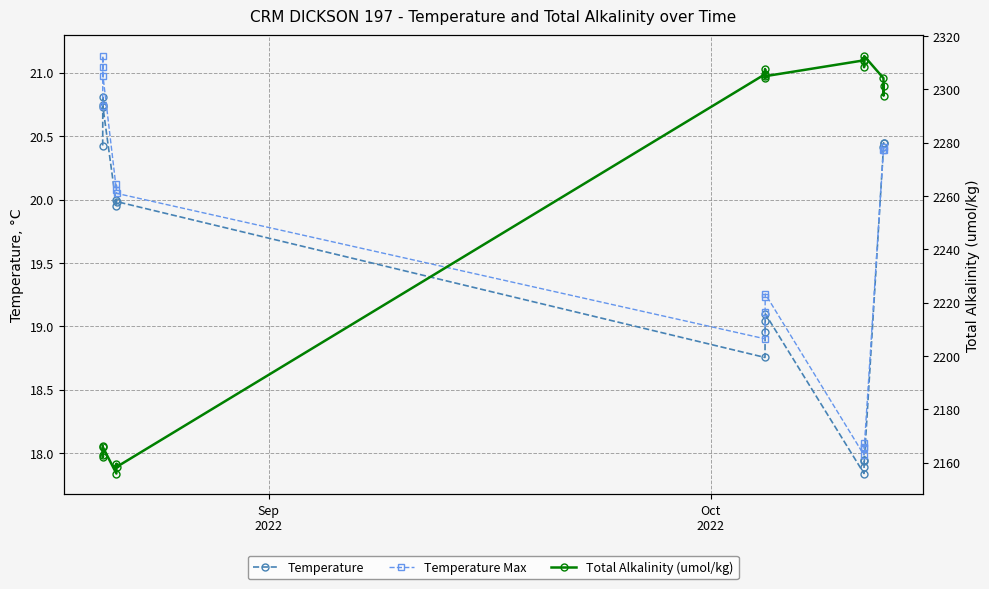

Reading left to right, transcribe all the data shown in this chart.

Temperature: 20.4	20.7	20.8	20.7	20.0	20.0	20.0	18.8	19.0	19.0	19.1	17.8	17.9	17.9	17.9	20.4	20.4	20.4
Temperature Max: 20.7	21.0	21.1	21.0	20.1	20.1	20.0	18.9	19.1	19.2	19.3	18.0	18.0	18.1	18.0	20.4	20.4	20.4
Total Alkalinity (umol/kg): 2166.1	2162.8	2161.9	2165.7	2155.9	2159.6	2158.3	2305.7	2307.7	2304.2	2305.0	2310.9	2308.3	2310.8	2312.5	2304.2	2297.7	2301.5